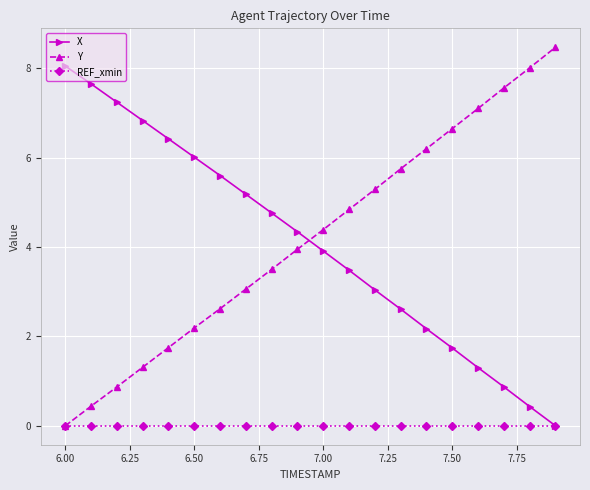

At how many categories does at least one series exceed 7?

7